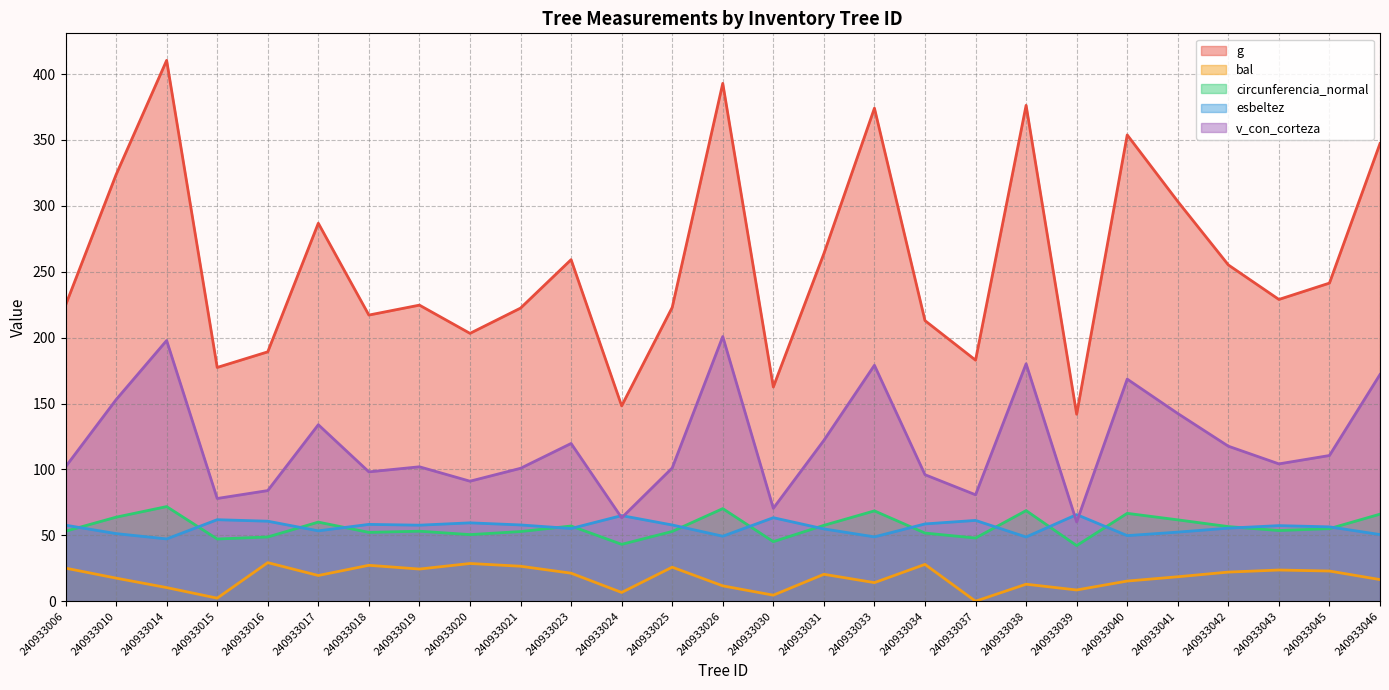

Rank the series at 240933037 from highest to lowest value.

g, v_con_corteza, esbeltez, circunferencia_normal, bal